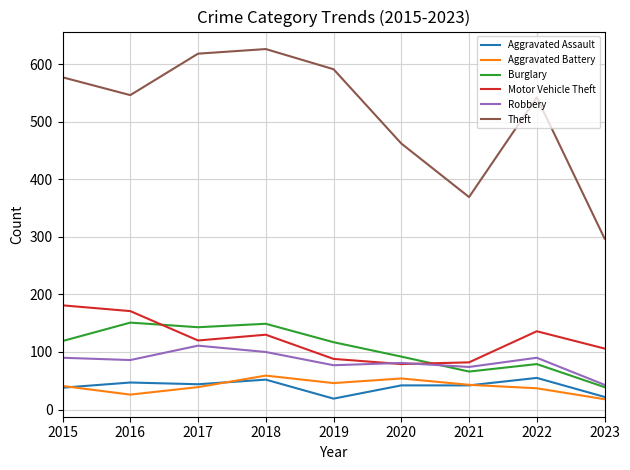

Is it true that Robbery equals 100 at 2018?

True